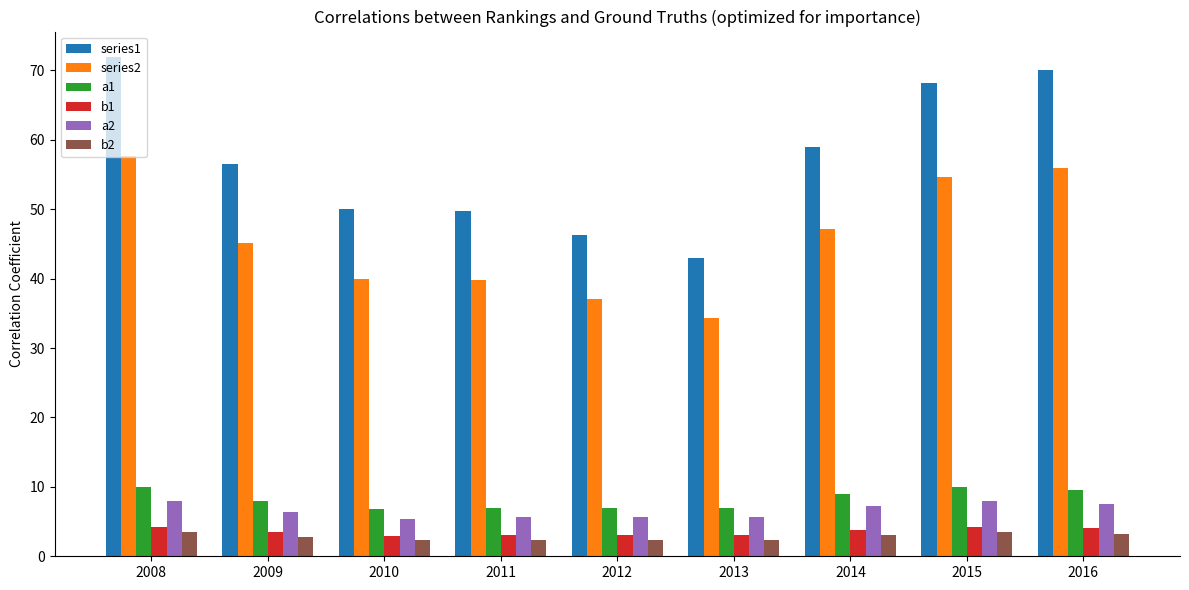

The value of a2 at 2015 is 8.0. True or false?

True